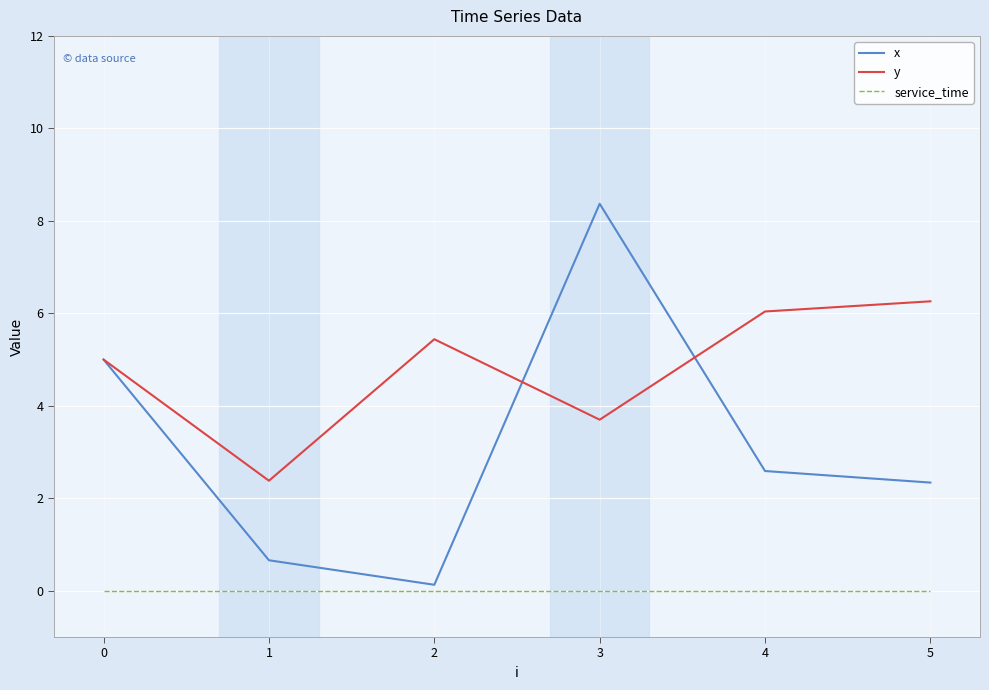

How many values in the x series are below 2?

2